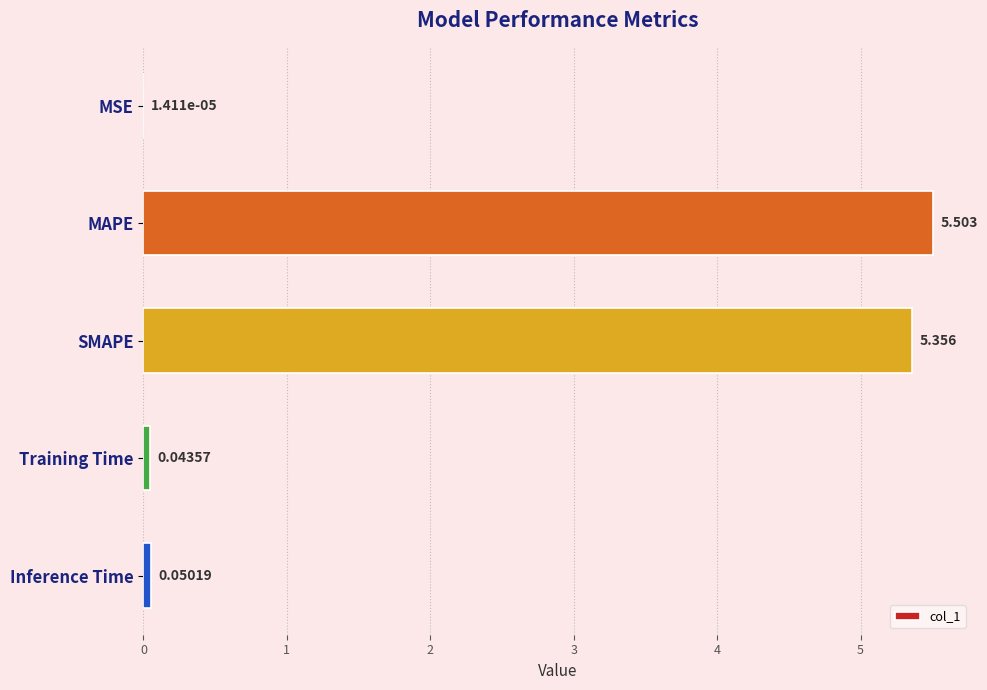

Where is the data nearest to the value 2?

Inference Time